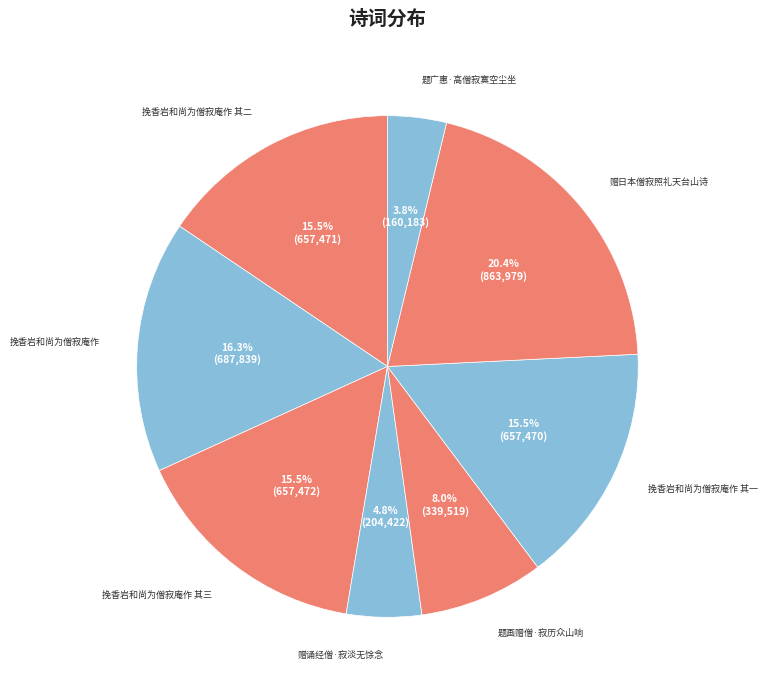

Does 题广惠·高僧寂寞空尘坐 account for over 50% of the chart?

No